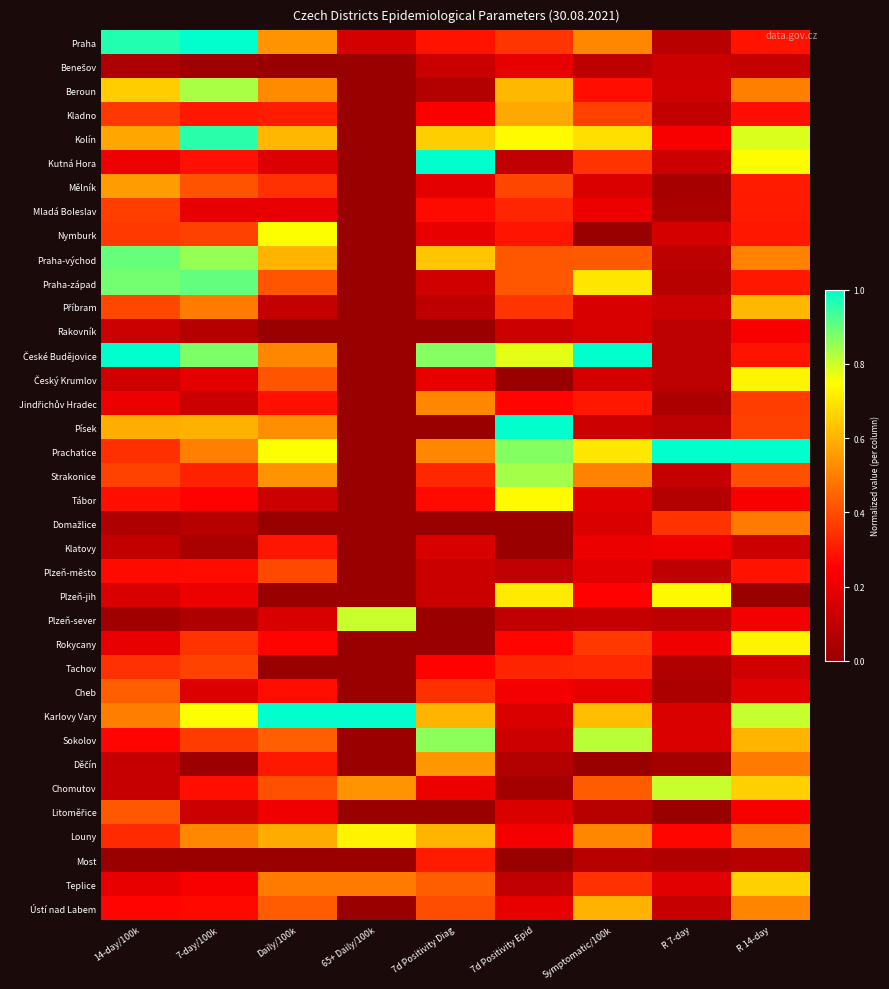

Between 7-day/100k and 65+ Daily/100k, which series saw the biggest shift?

Kolín